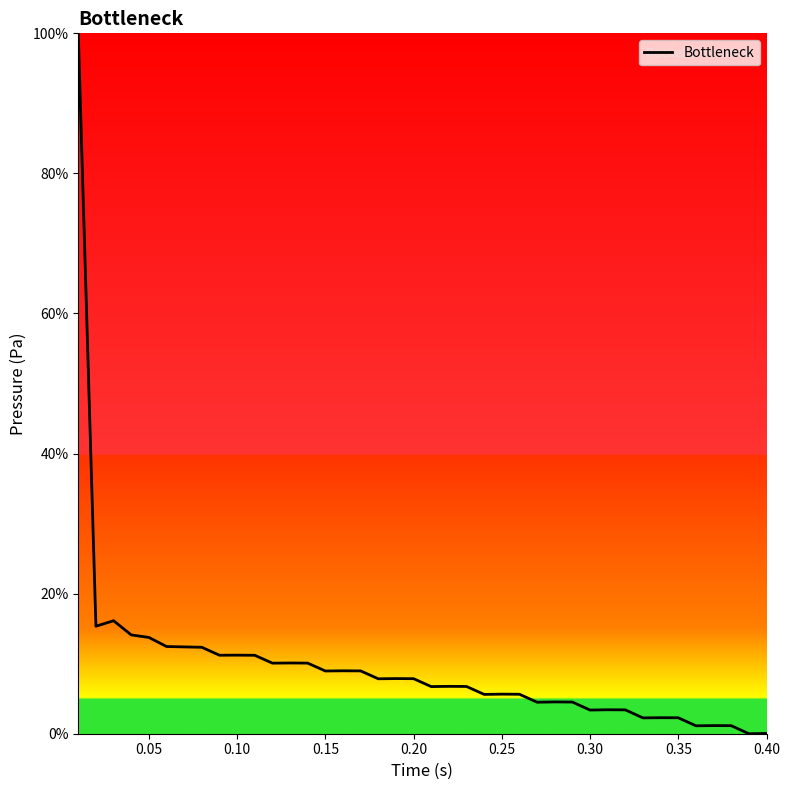

What is the sum of all values?

382.1